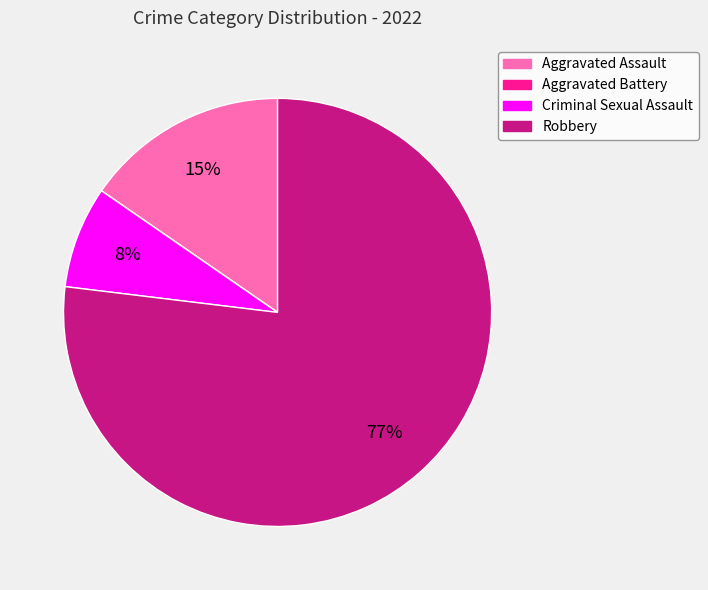

Which slice is the largest?

Robbery